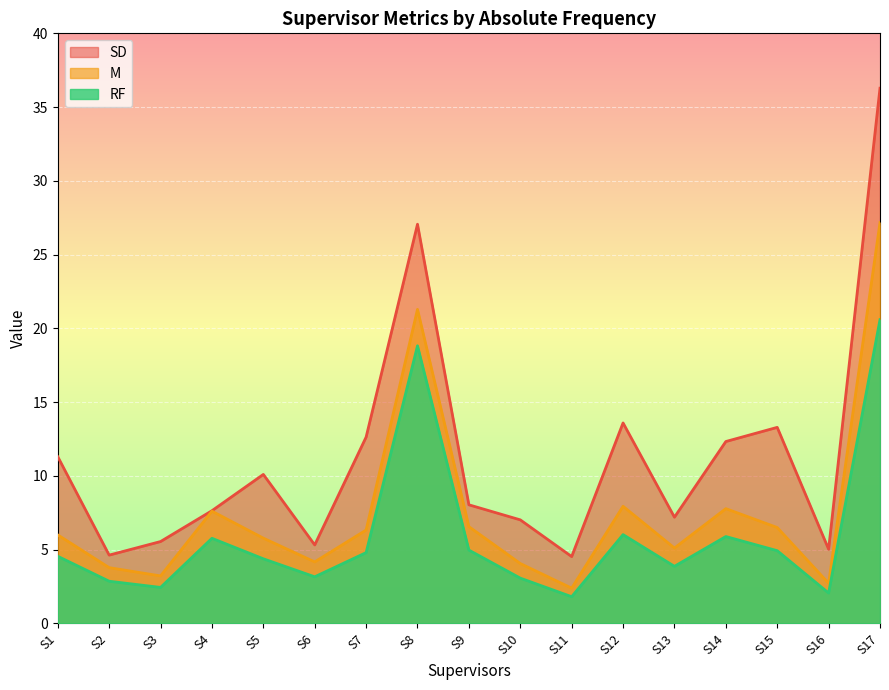

What is the difference between the highest and lowest values at S4?

1.9